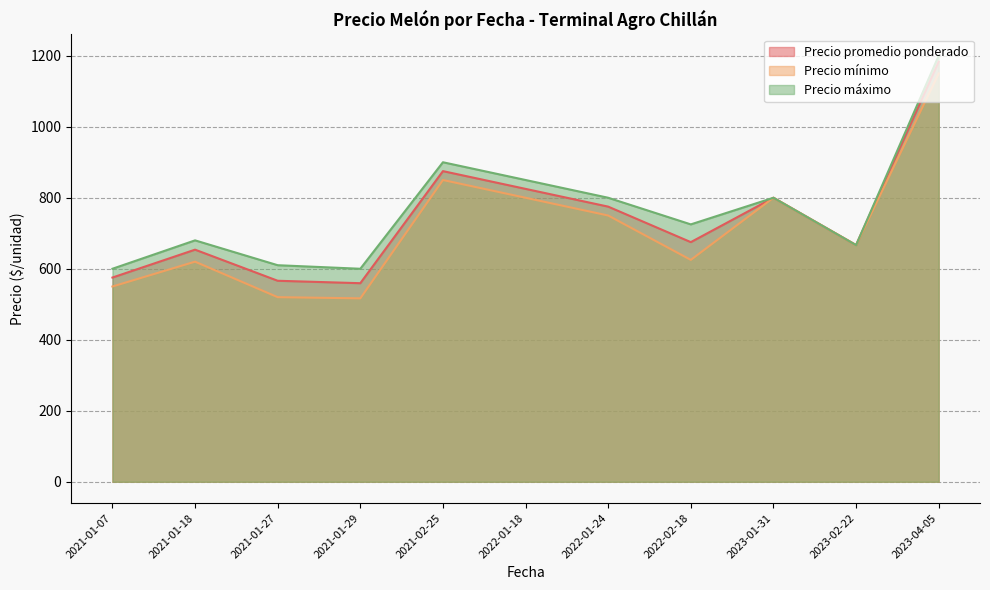

True or false: Precio promedio ponderado and Precio mínimo cross at least once.

False